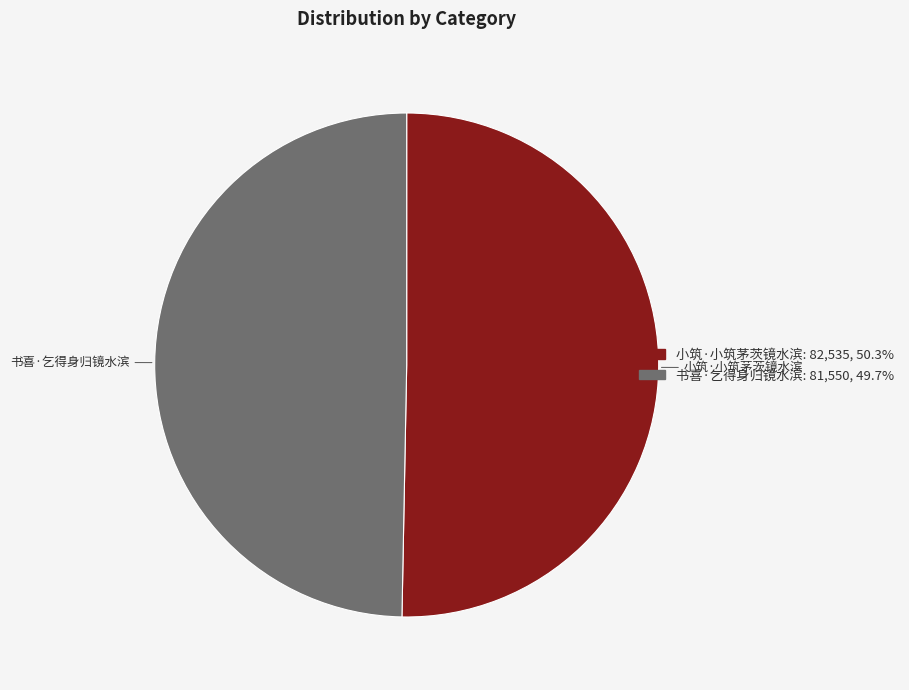

True or false: 小筑·小筑茅茨镜水滨 accounts for 60% of the total.

False